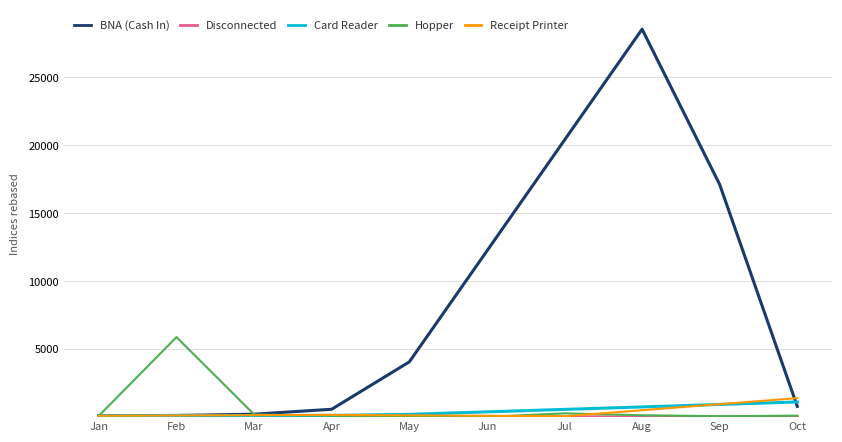

Is this an area chart (filled region under the line)?

No